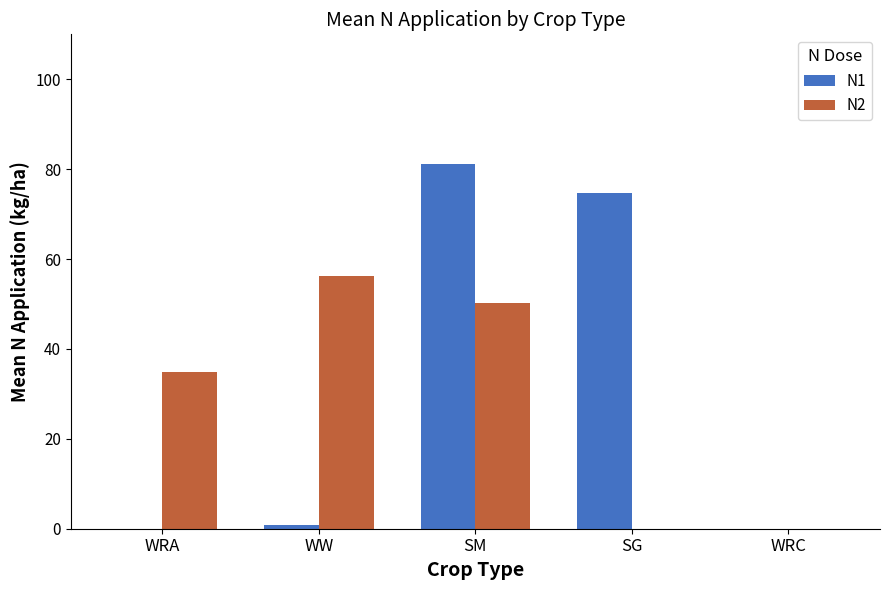

How many categories are shown in the chart?

5